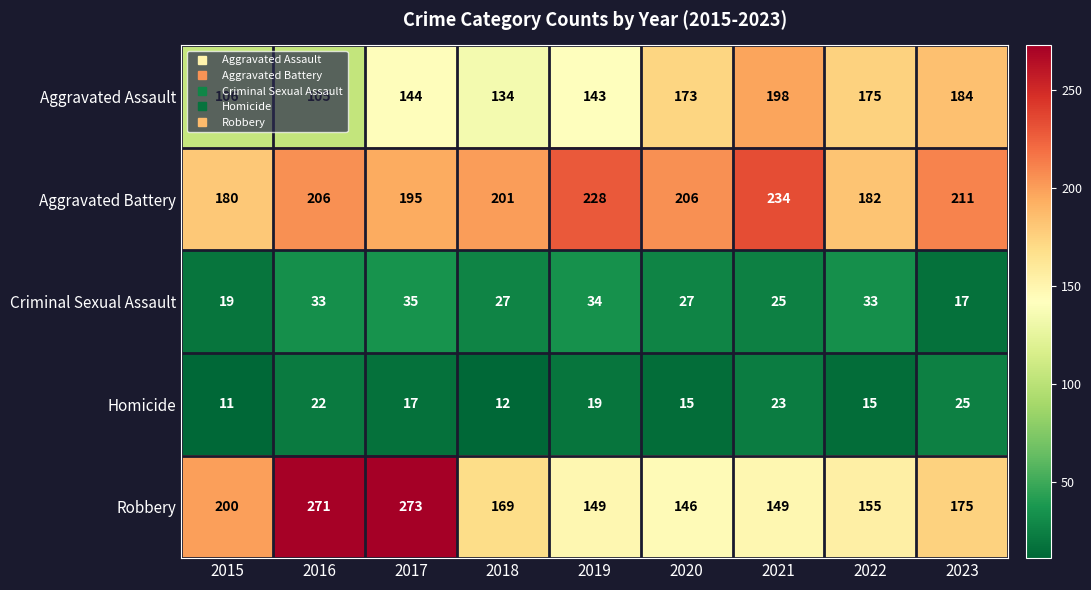

Is it true that Homicide equals 26 at 2020?

False